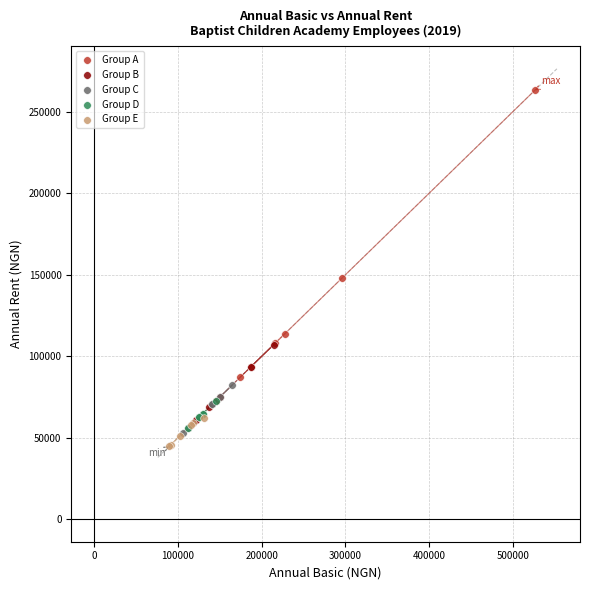

Which series has the largest Y range (max minus min)?

Group A